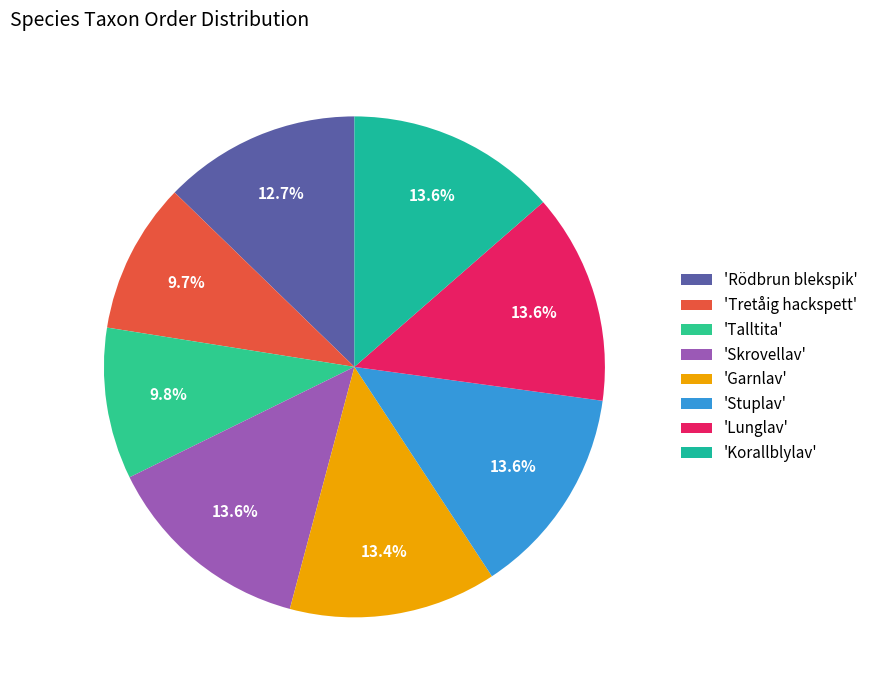

Which slice is the smallest?

Tretåig hackspett